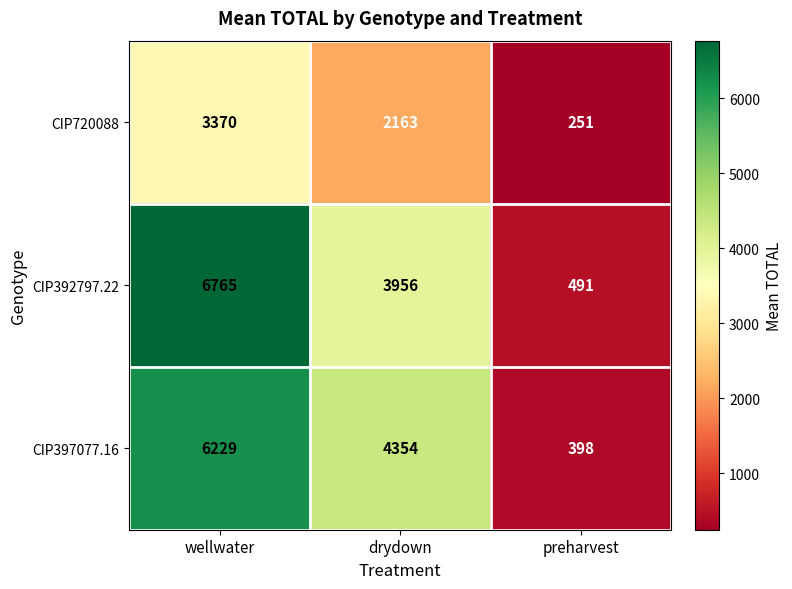

Rank the series at wellwater from highest to lowest value.

CIP392797.22, CIP397077.16, CIP720088